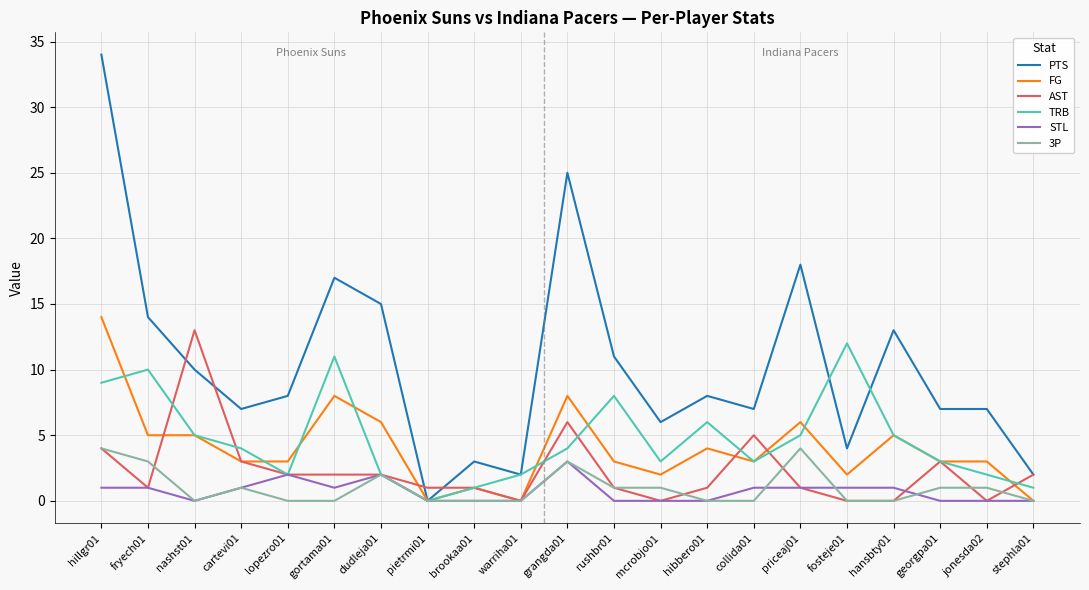

Reading left to right, what are all the values shown in this chart?

PTS: 34	14	10	7	8	17	15	0	3	2	25	11	6	8	7	18	4	13	7	7	2
FG: 14	5	5	3	3	8	6	0	1	0	8	3	2	4	3	6	2	5	3	3	0
AST: 4	1	13	3	2	2	2	1	1	0	6	1	0	1	5	1	0	0	3	0	2
TRB: 9	10	5	4	2	11	2	0	1	2	4	8	3	6	3	5	12	5	3	2	1
STL: 1	1	0	1	2	1	2	0	0	0	3	0	0	0	1	1	1	1	0	0	0
3P: 4	3	0	1	0	0	2	0	0	0	3	1	1	0	0	4	0	0	1	1	0